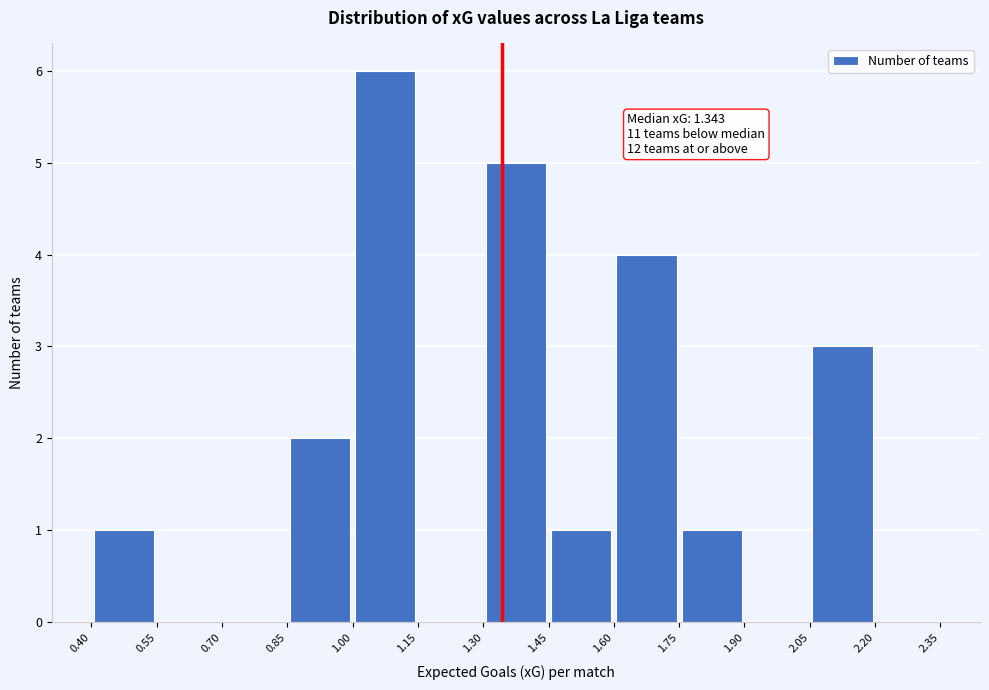

Which range on the x-axis has the tallest bar?

1.00 to 1.15